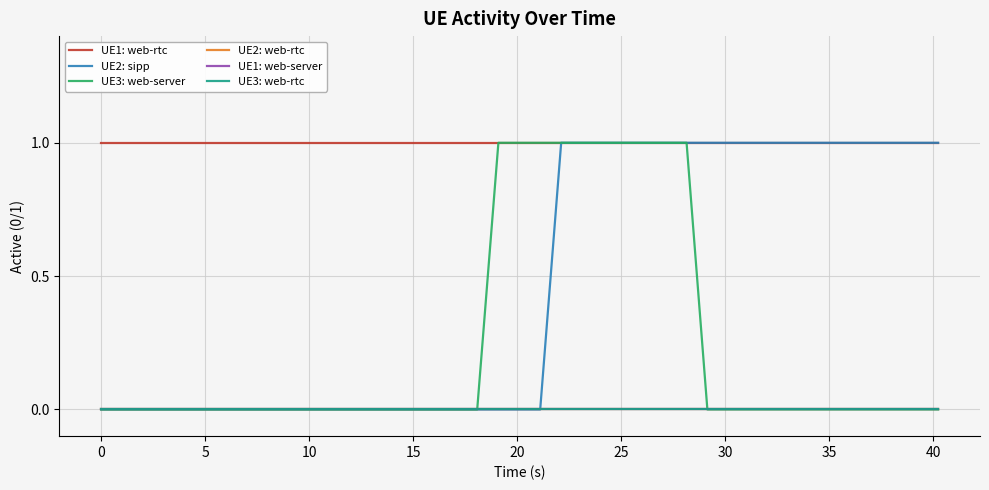

Which series has the largest total across all categories?

UE1: web-rtc